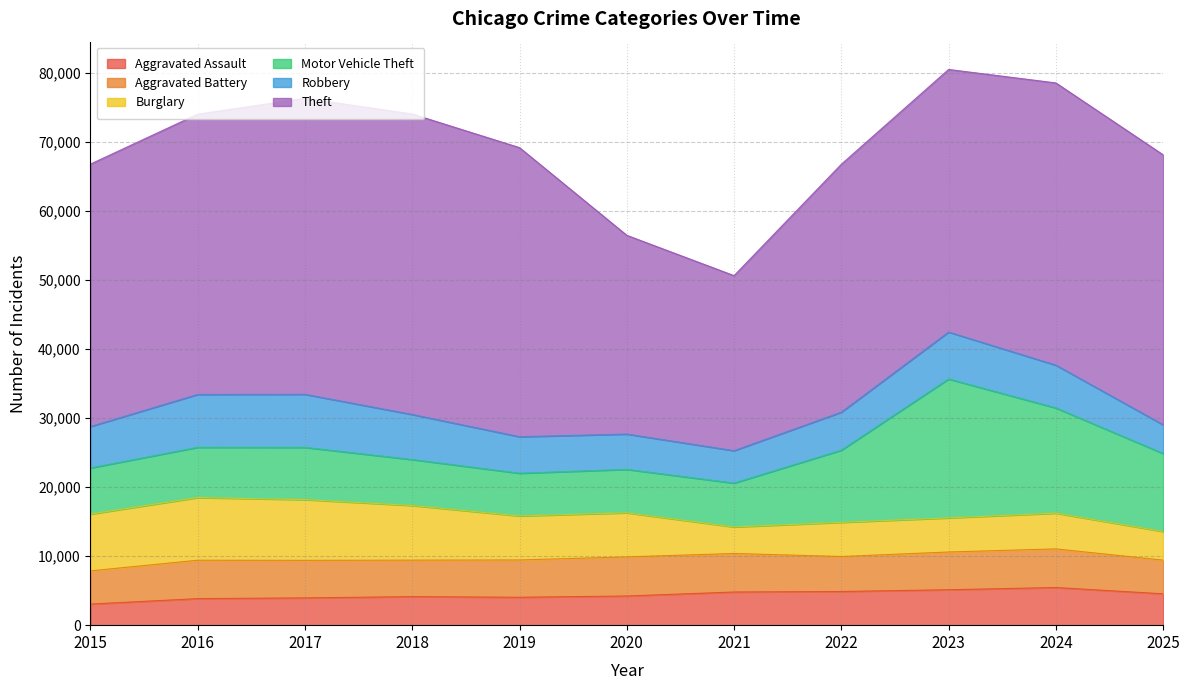

How many intersections are there between Motor Vehicle Theft and Burglary?

1